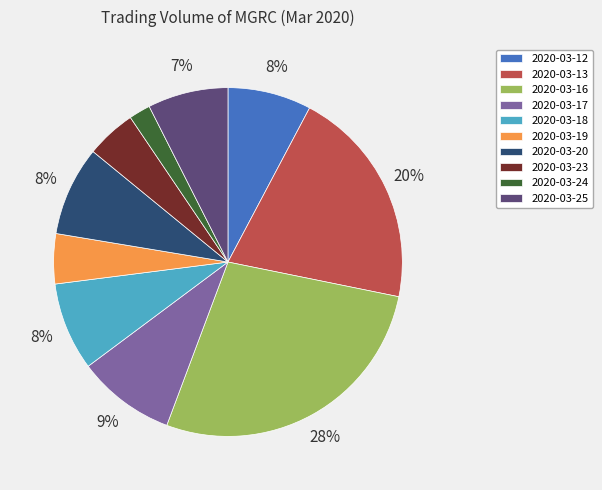

True or false: 2020-03-20 accounts for 1% of the total.

False